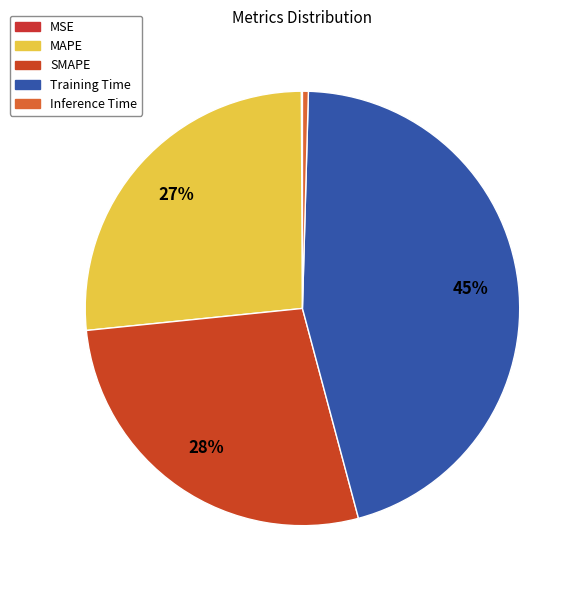

Which category has the biggest portion of the pie?

Training Time